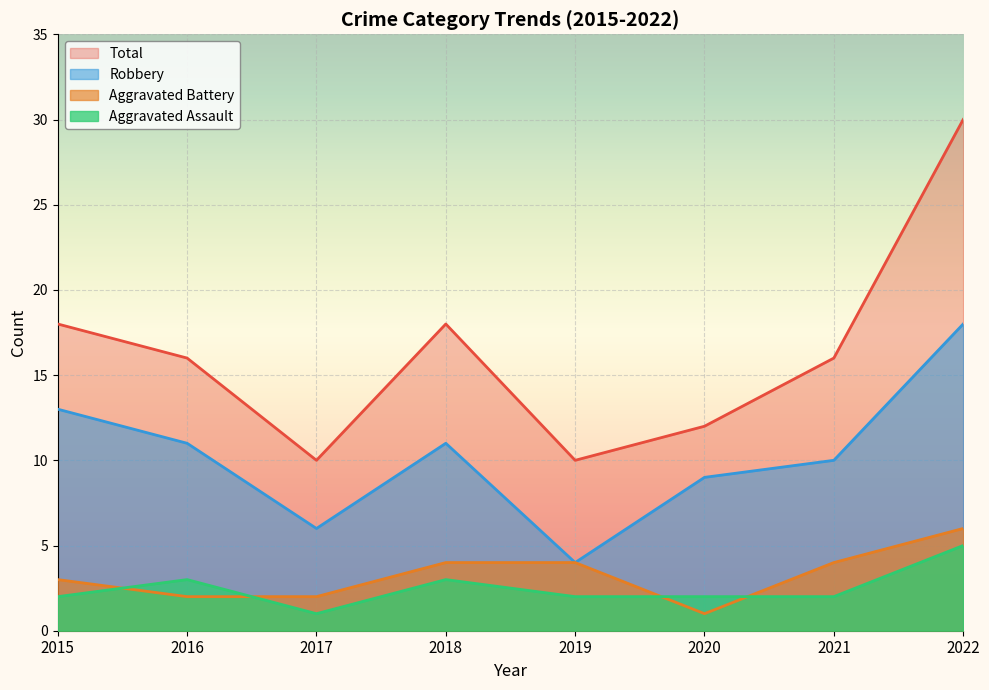

True or false: Aggravated Battery has more than 0 points higher than both neighbors.

False